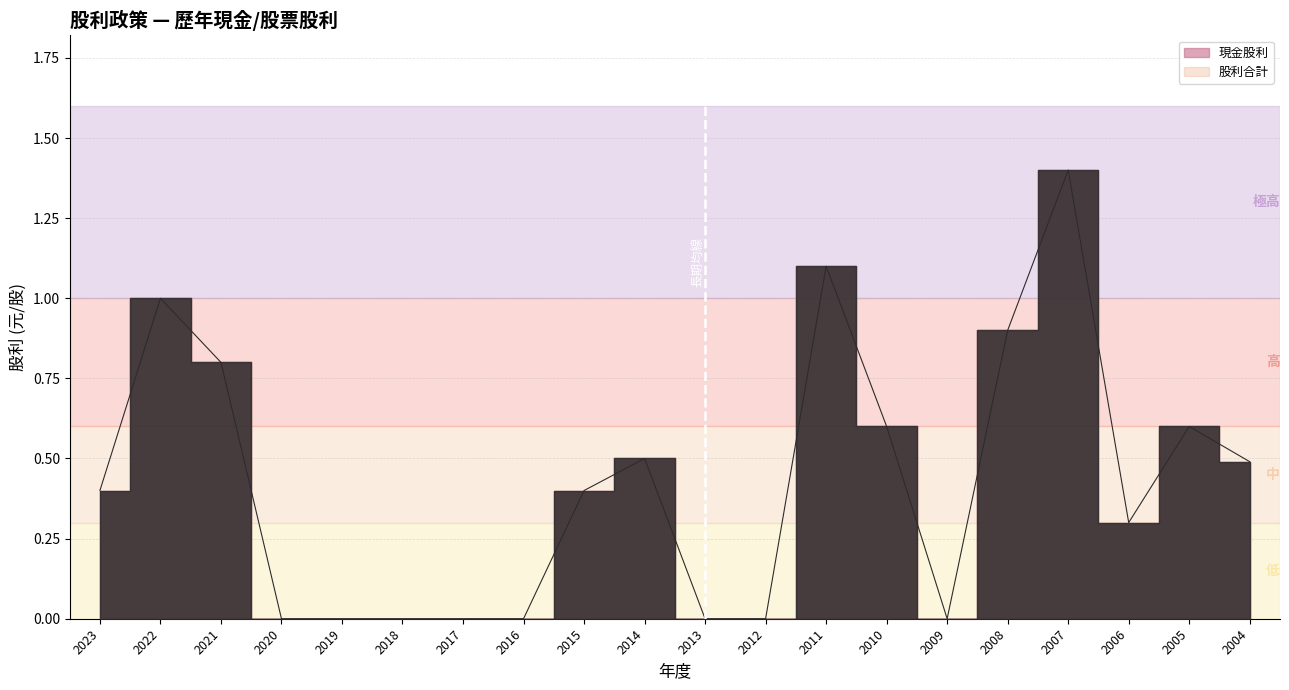

What is the average value of the 現金股利 series?

0.4